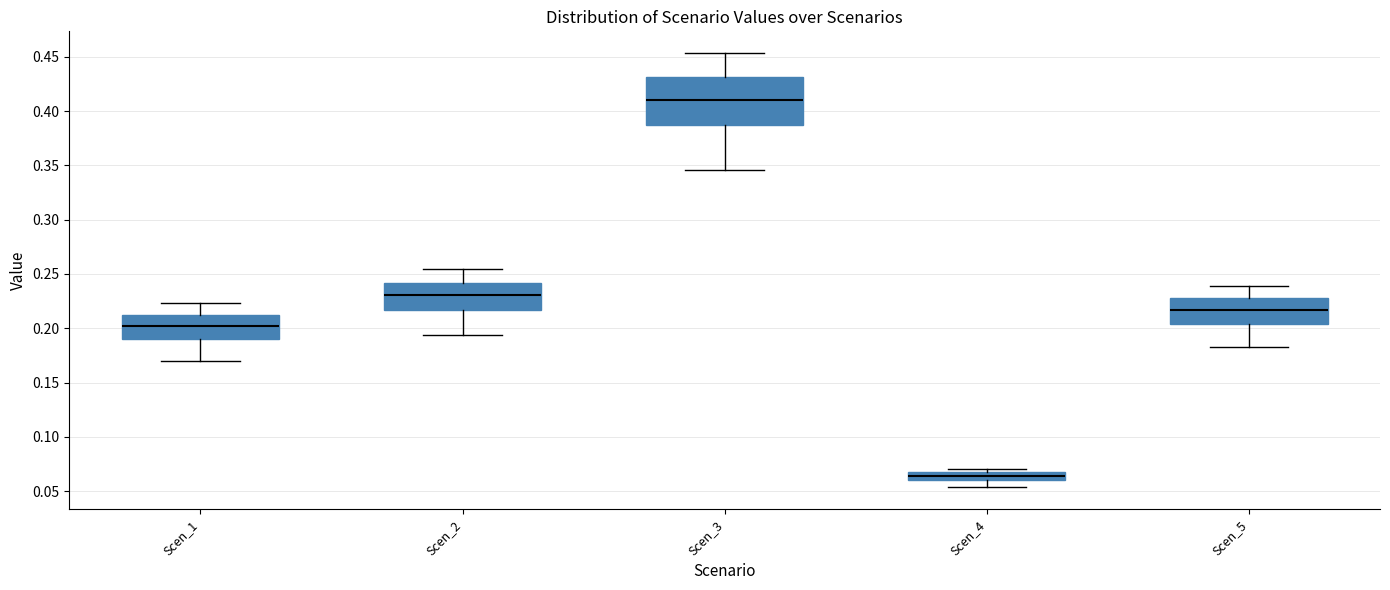

Which box's median line is the highest?

Scen_3